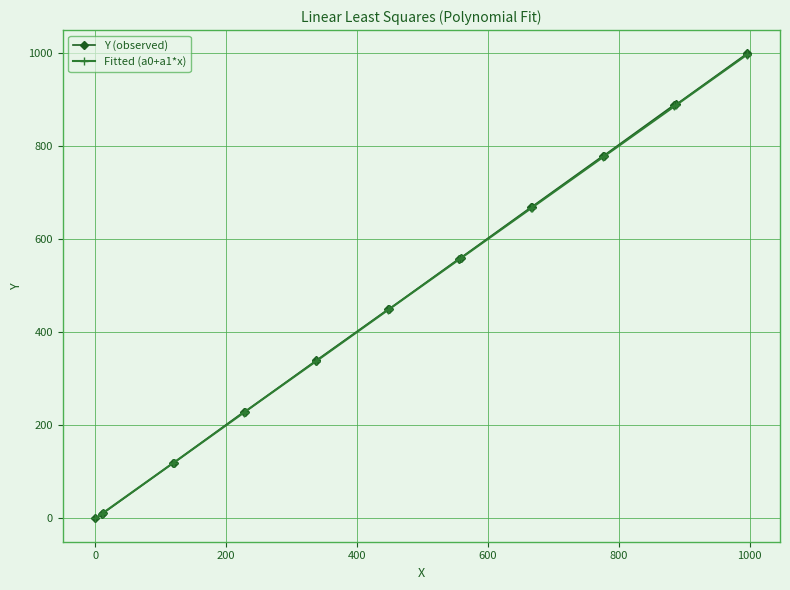

Which series has the widest spread of values?

Y (observed)